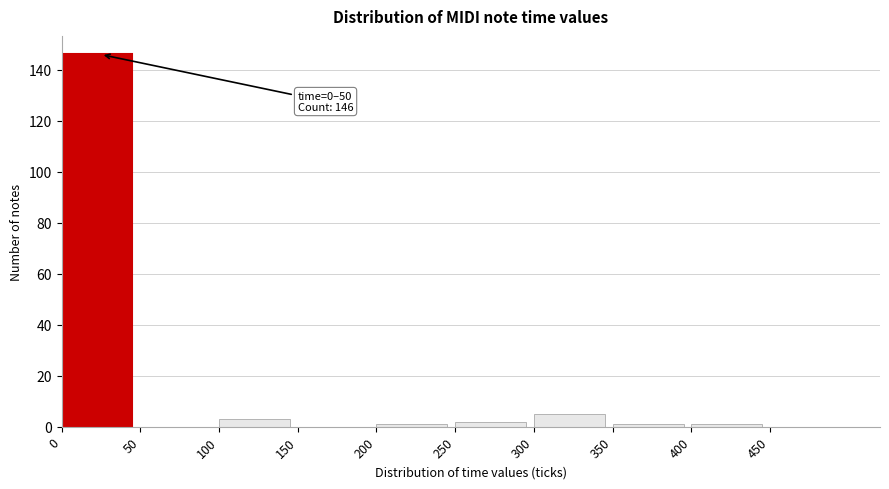

Over which range of the x-axis is the bar tallest?

0 to 50